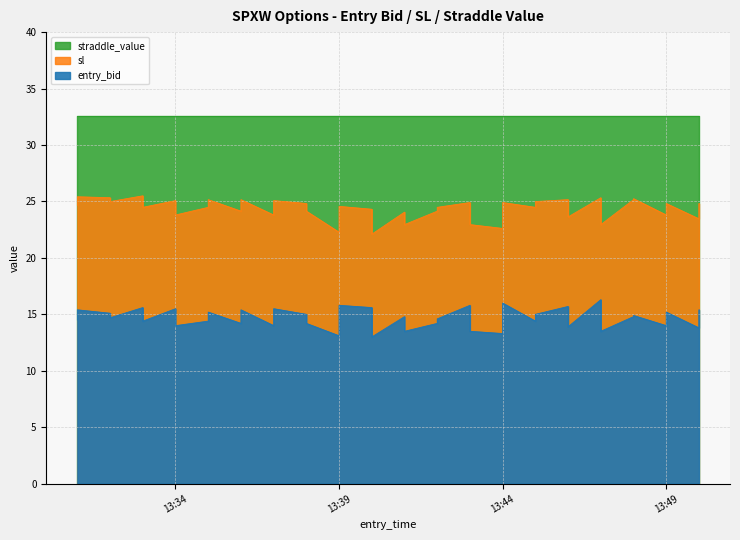

Does the chart have visible grid lines?

Yes